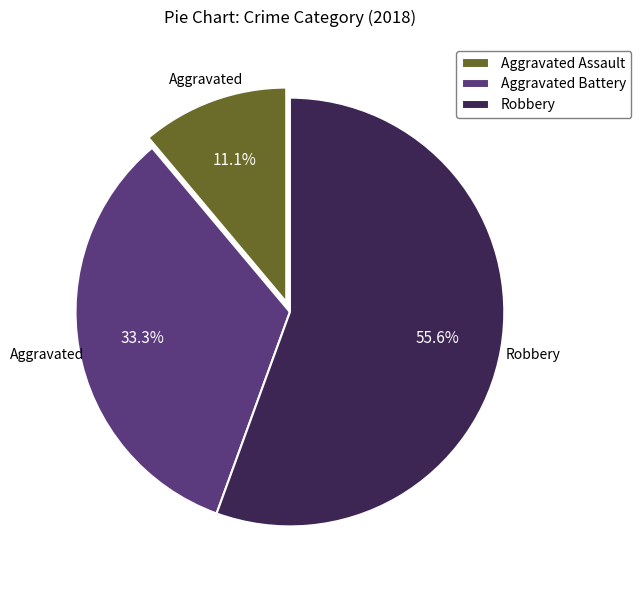

Between Aggravated Battery and Aggravated Assault, which is larger?

Aggravated Battery